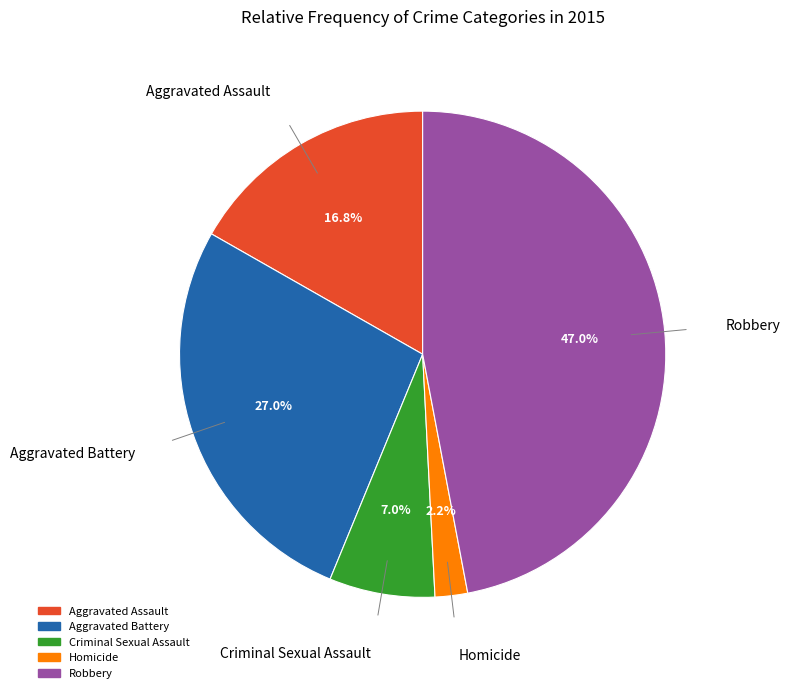

Is Homicide the majority of the pie?

No